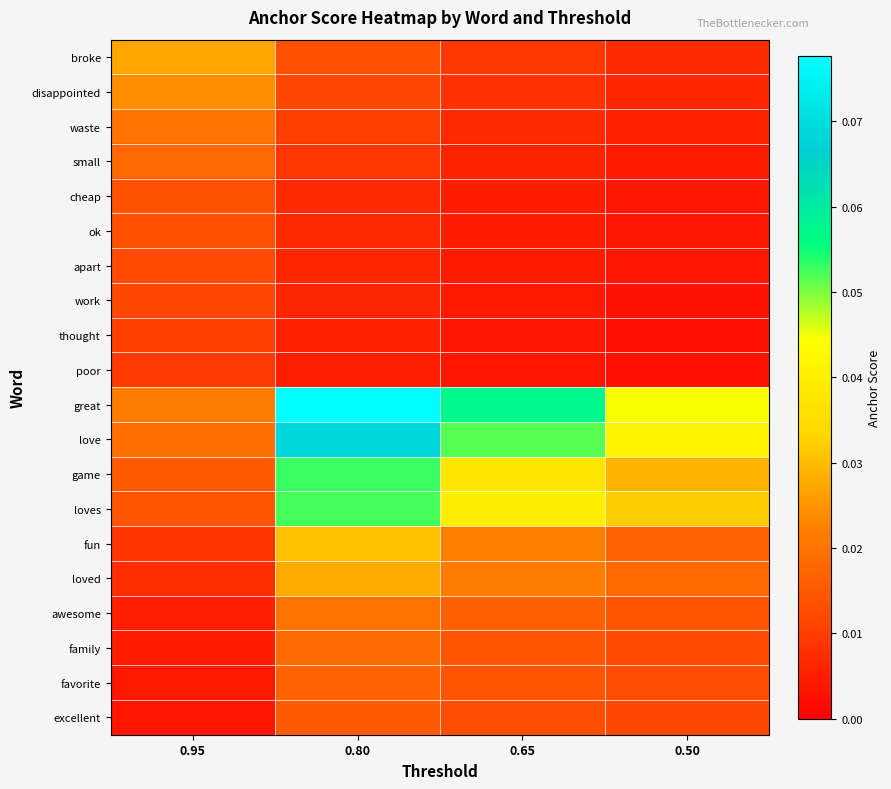

Reading right to left, extract all data points from this chart.

broke: 0.50=0.0	0.65=0.0	0.80=0.0	0.95=0.0
disappointed: 0.50=0.0	0.65=0.0	0.80=0.0	0.95=0.0
waste: 0.50=0.0	0.65=0.0	0.80=0.0	0.95=0.0
small: 0.50=0.0	0.65=0.0	0.80=0.0	0.95=0.0
cheap: 0.50=0.0	0.65=0.0	0.80=0.0	0.95=0.0
ok: 0.50=0.0	0.65=0.0	0.80=0.0	0.95=0.0
apart: 0.50=0.0	0.65=0.0	0.80=0.0	0.95=0.0
work: 0.50=0.0	0.65=0.0	0.80=0.0	0.95=0.0
thought: 0.50=0.0	0.65=0.0	0.80=0.0	0.95=0.0
poor: 0.50=0.0	0.65=0.0	0.80=0.0	0.95=0.0
great: 0.50=0.0	0.65=0.1	0.80=0.1	0.95=0.0
love: 0.50=0.0	0.65=0.1	0.80=0.1	0.95=0.0
game: 0.50=0.0	0.65=0.0	0.80=0.1	0.95=0.0
loves: 0.50=0.0	0.65=0.0	0.80=0.1	0.95=0.0
fun: 0.50=0.0	0.65=0.0	0.80=0.0	0.95=0.0
loved: 0.50=0.0	0.65=0.0	0.80=0.0	0.95=0.0
awesome: 0.50=0.0	0.65=0.0	0.80=0.0	0.95=0.0
family: 0.50=0.0	0.65=0.0	0.80=0.0	0.95=0.0
favorite: 0.50=0.0	0.65=0.0	0.80=0.0	0.95=0.0
excellent: 0.50=0.0	0.65=0.0	0.80=0.0	0.95=0.0